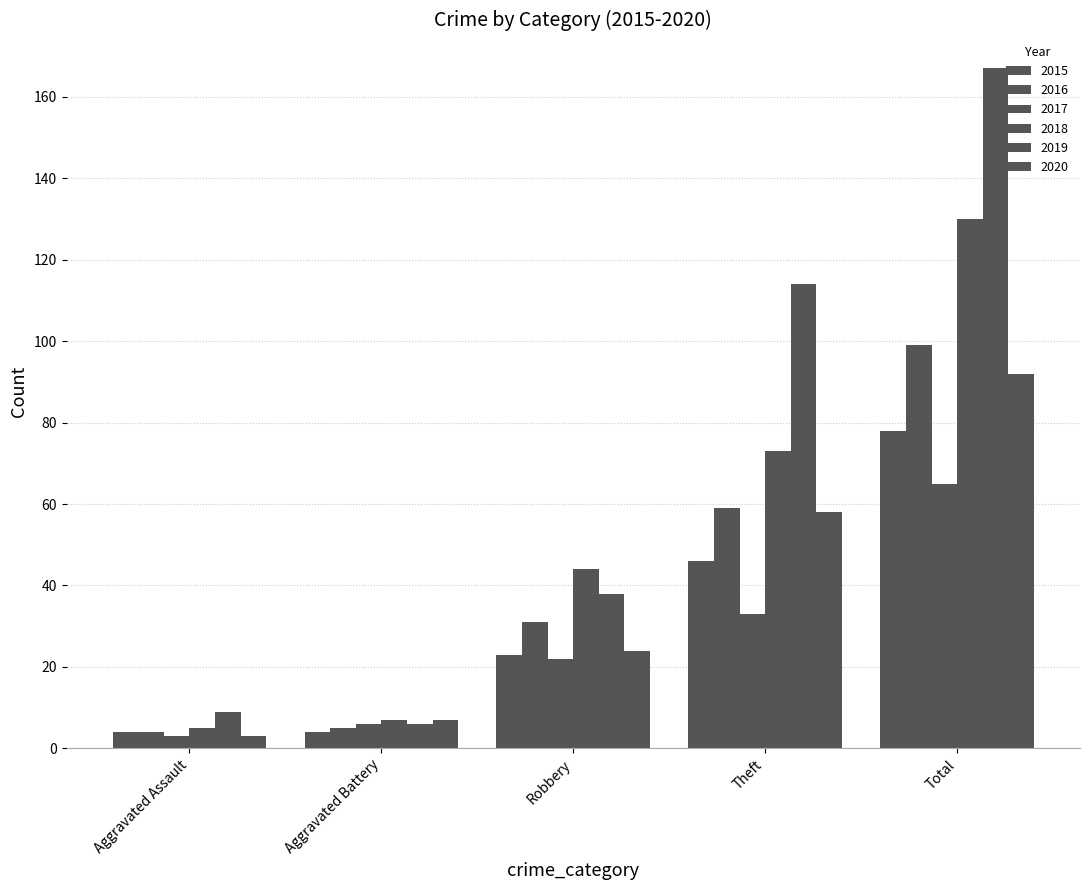

At which label does 2020 first exceed 24?

Theft